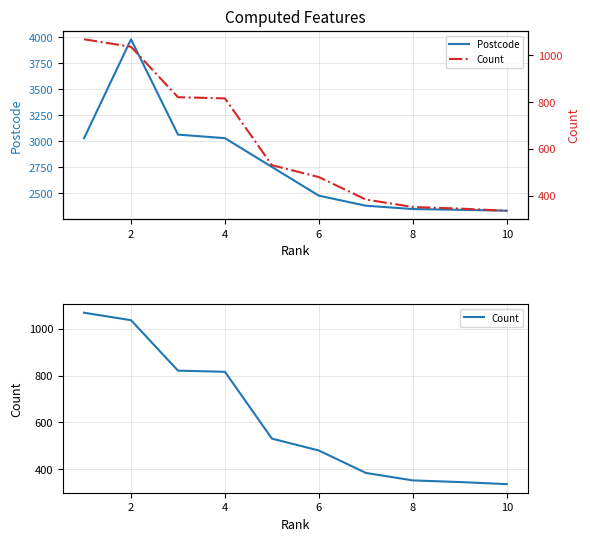

What are all the series names shown in the legend?

Postcode, Count